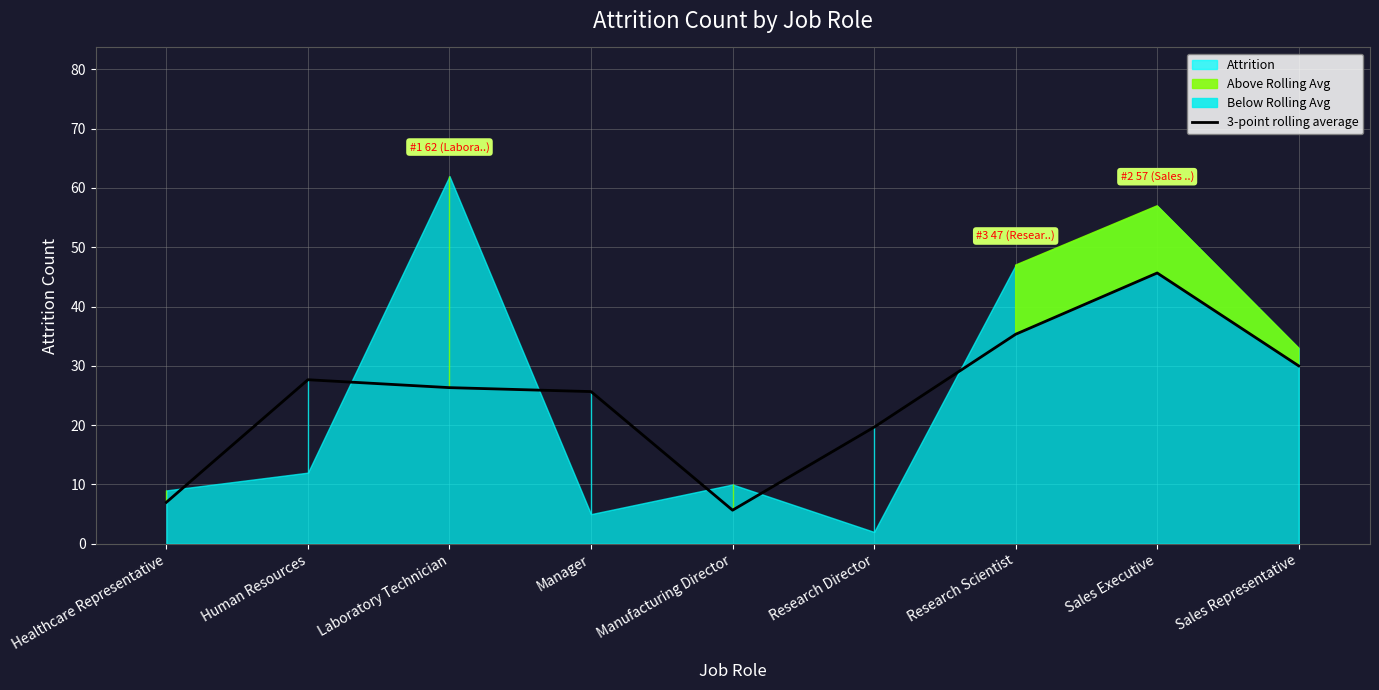

How many values are below 26?

4